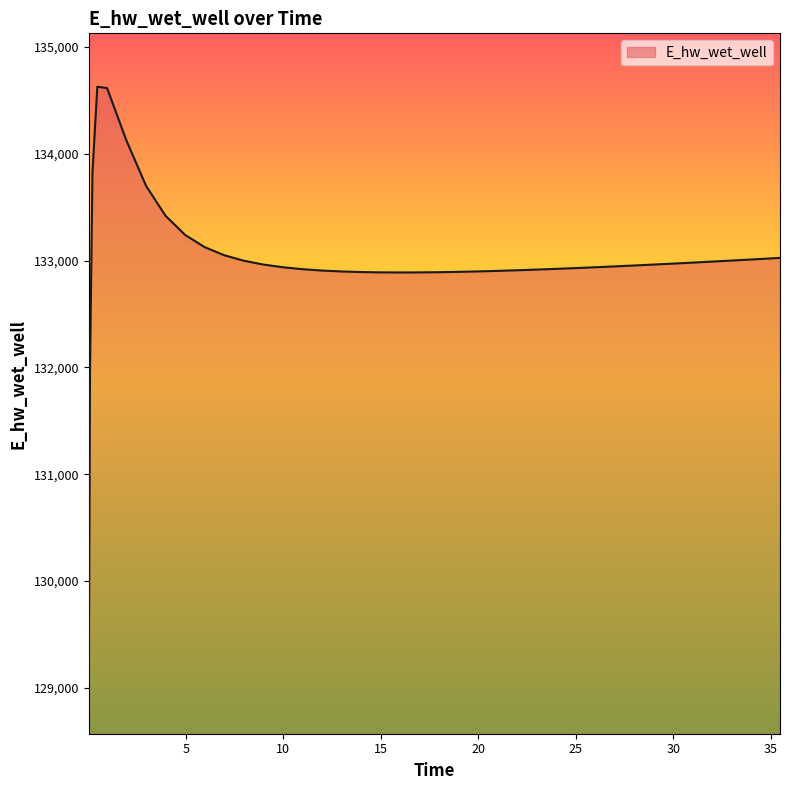

What is the difference between the maximum and minimum values?

5557.6